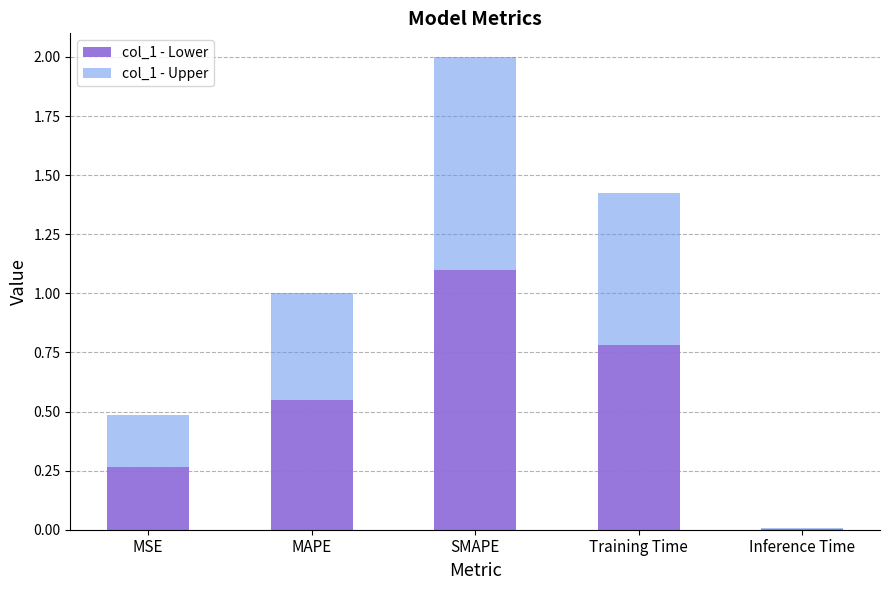

At which label does col_1 - Lower reach its peak?

SMAPE